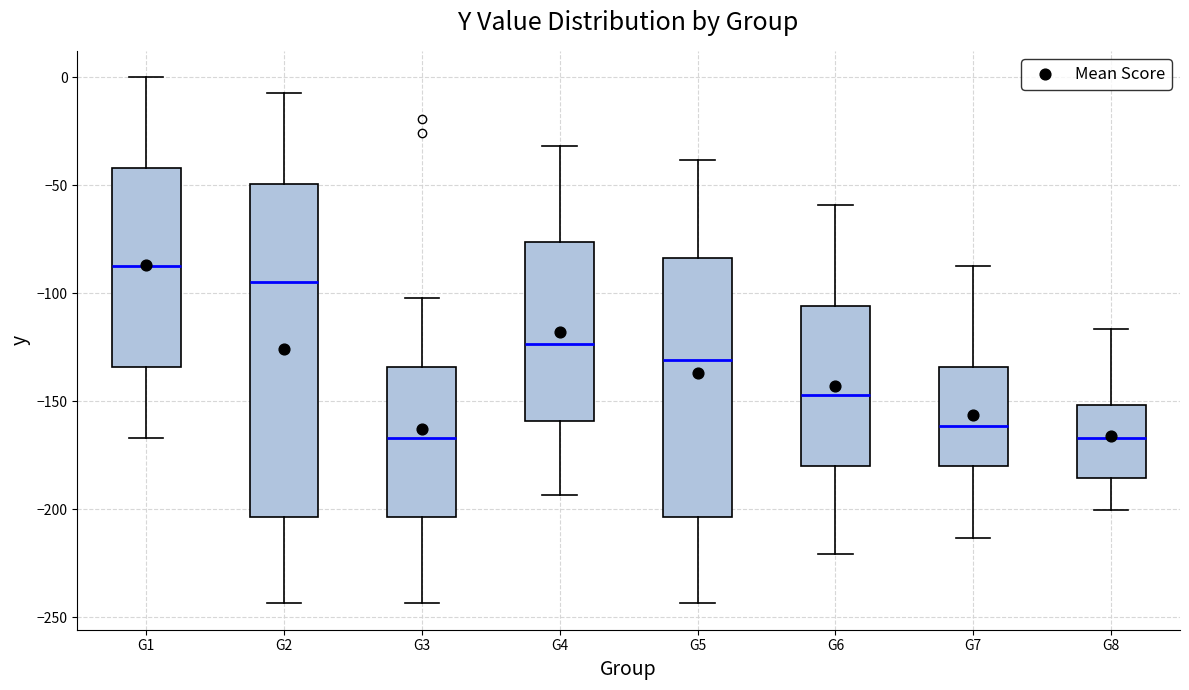

Where does the median line of the box for G7 sit on the y-axis? The values are not printed on the chart, so give them approximately, as read against the axis.

-160